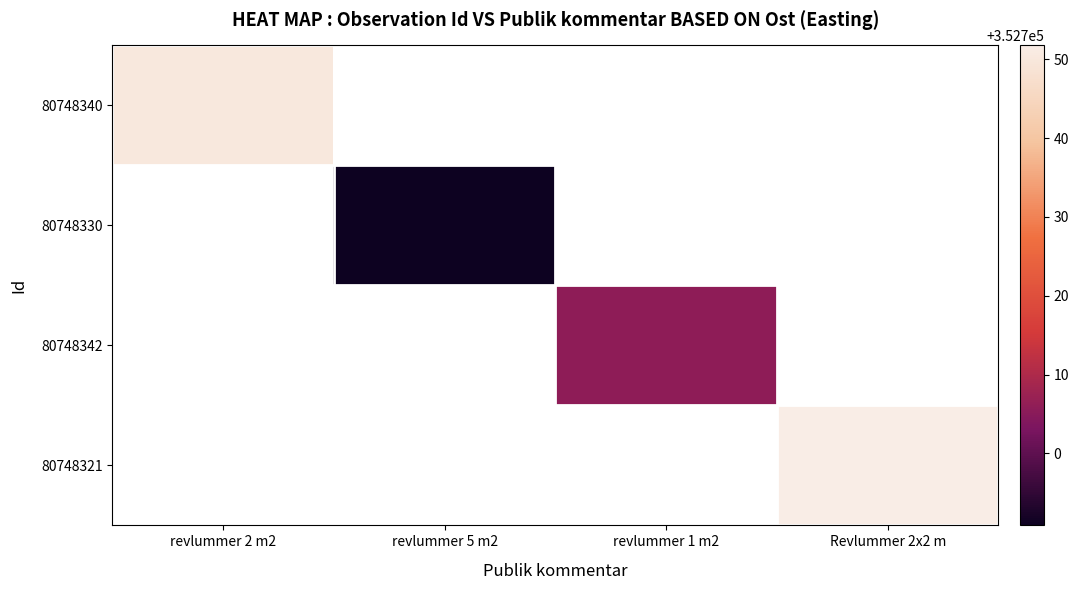

At which category does the chart reach its peak across all series?

Revlummer 2x2 m